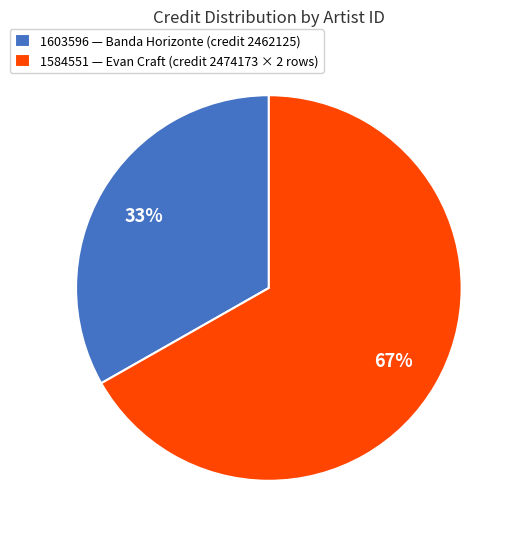

To the nearest percent, what portion does 1584551 — Evan Craft (credit 2474173 × 2 rows) represent?

67%